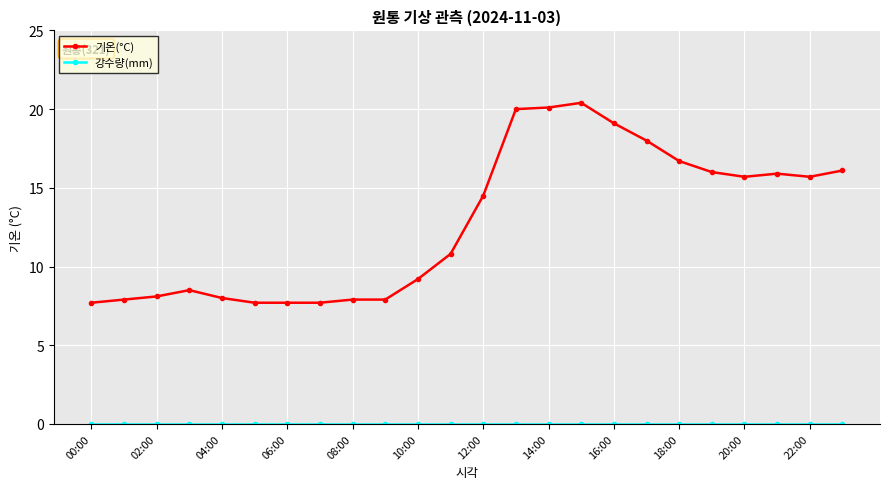

What is the greatest value displayed?

20.4